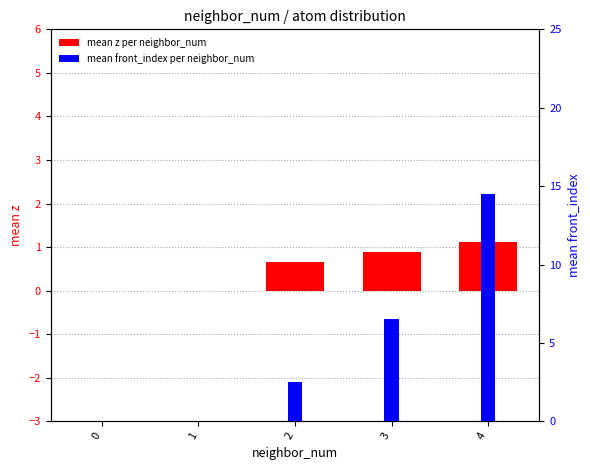

Is it true that mean front_index per neighbor_num equals -4.7 at 0?

False